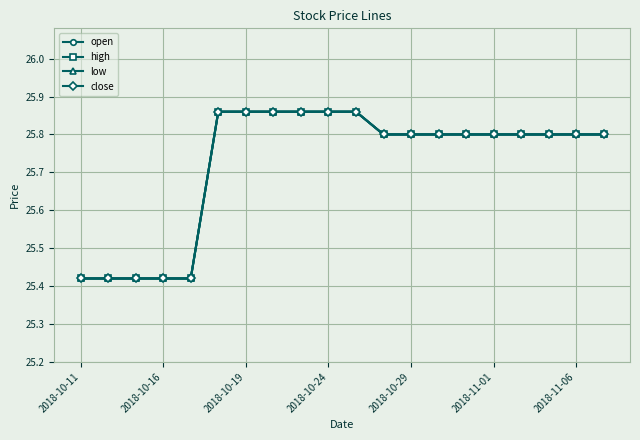

True or false: high and low cross at least once.

False